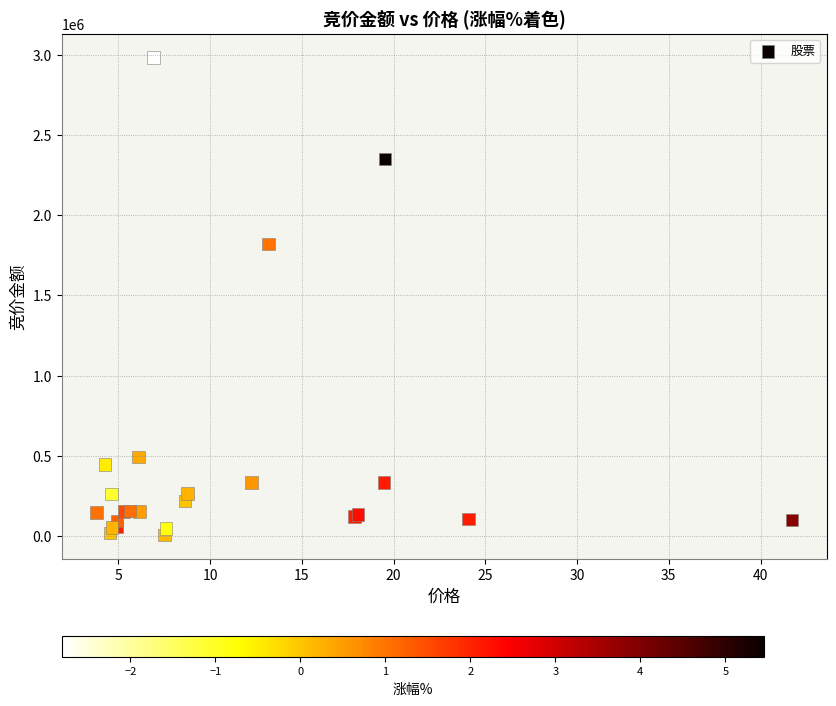

What Y value in the scatter plot is closest to 1494743?

1819475